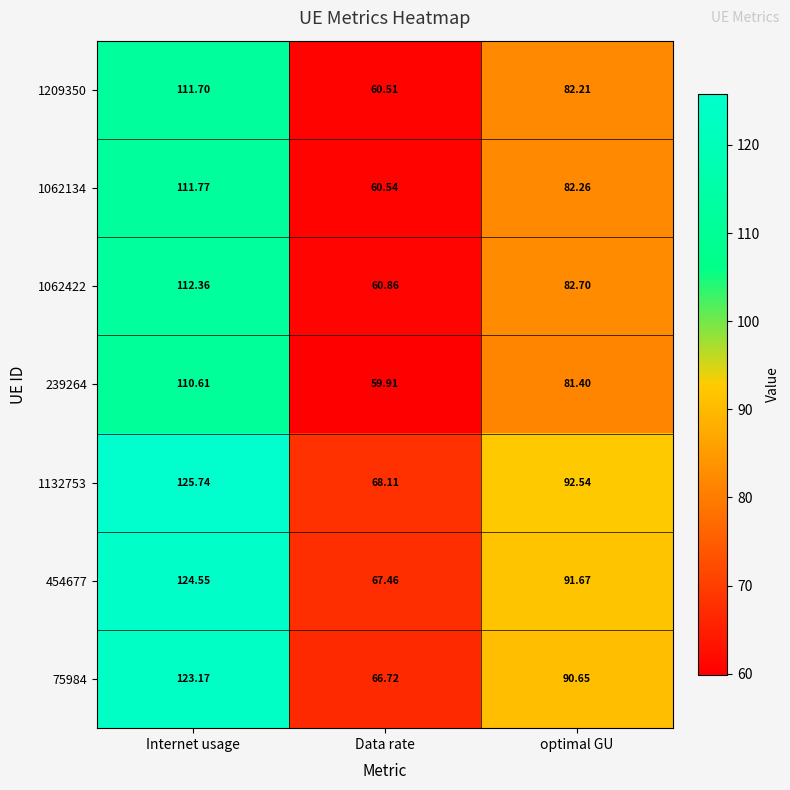

At which label is 1209350 closest to 86?

optimal GU